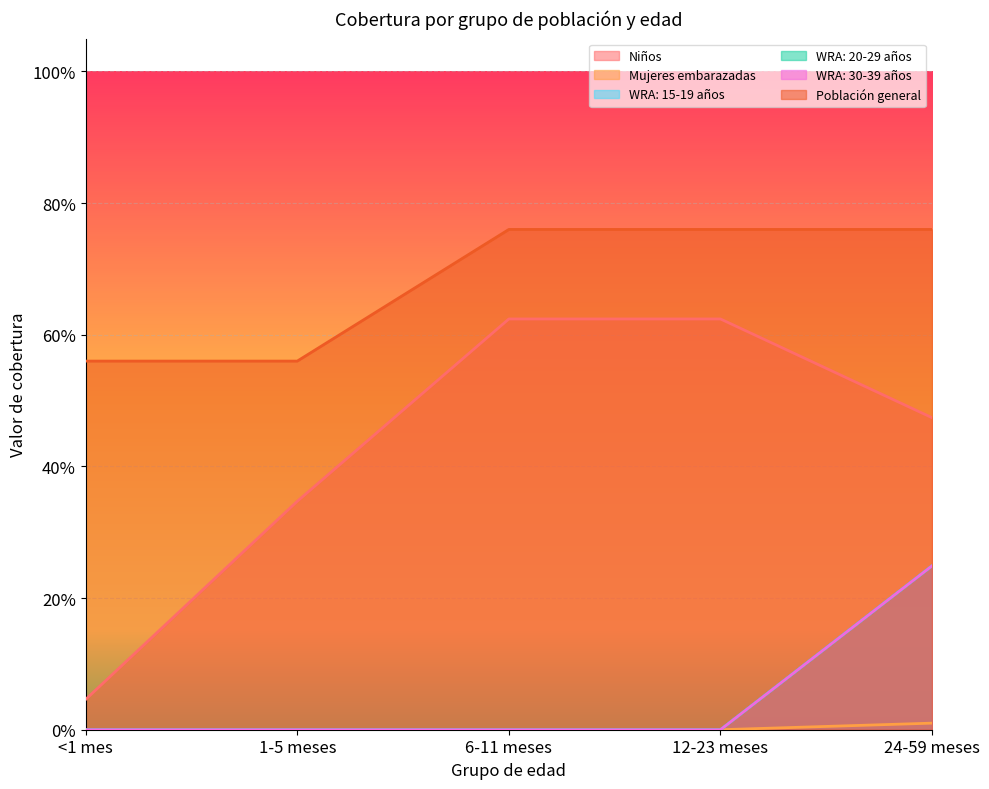

Count the Mujeres embarazadas values in the range 0 to 1.

5